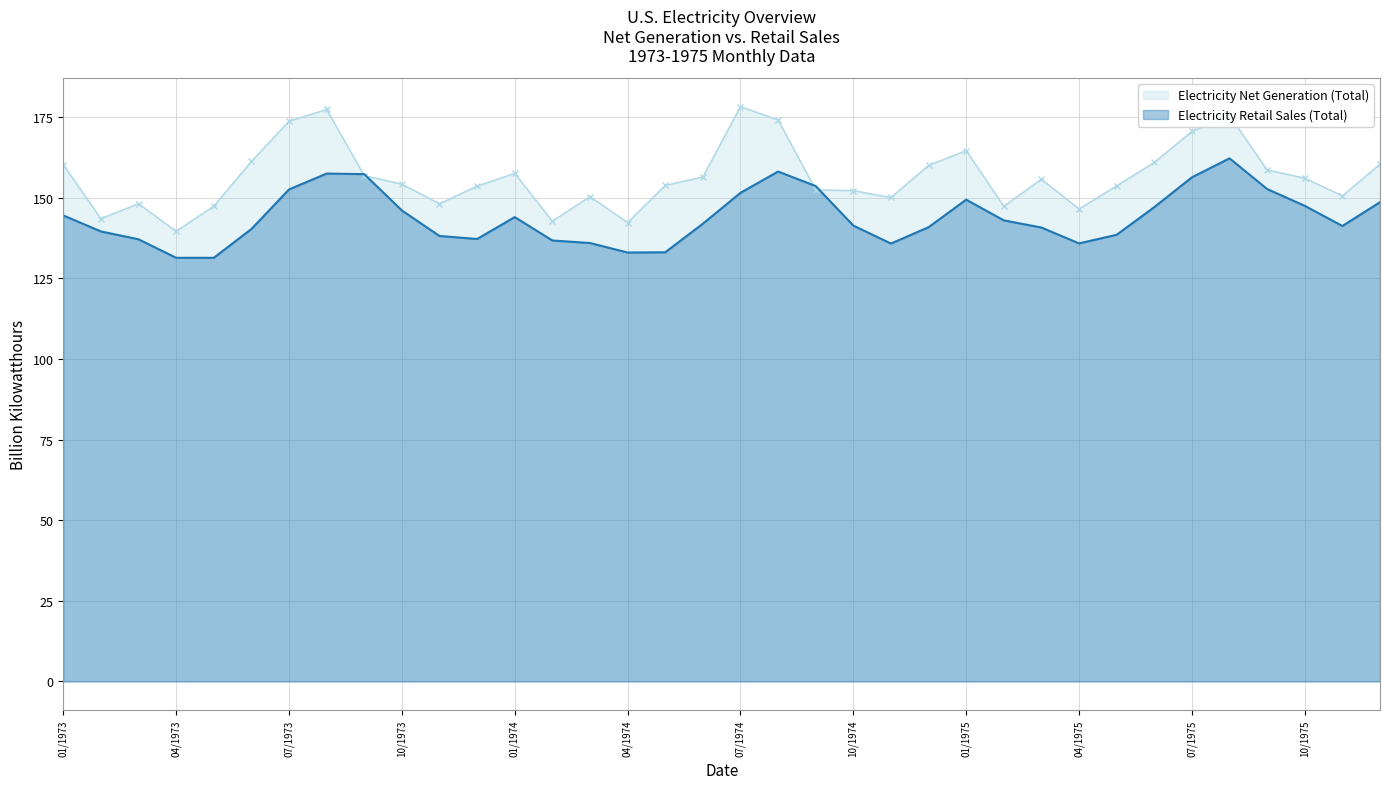

True or false: Electricity Net Generation (Electric Power) and Electricity Retail Sales (Total) intersect in this chart.

True